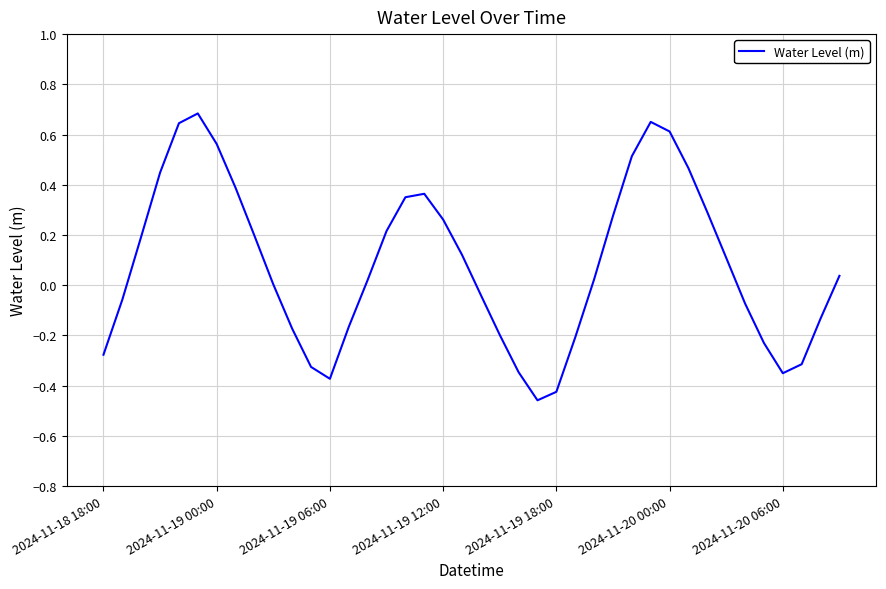

What is the difference between the maximum and minimum values?

1.1